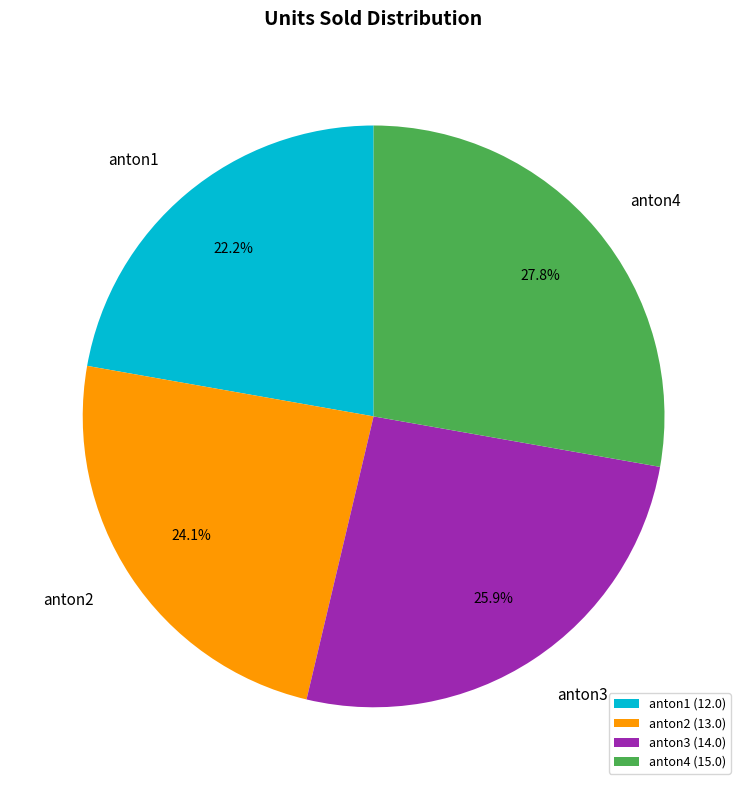

How many slices are in this pie chart?

4